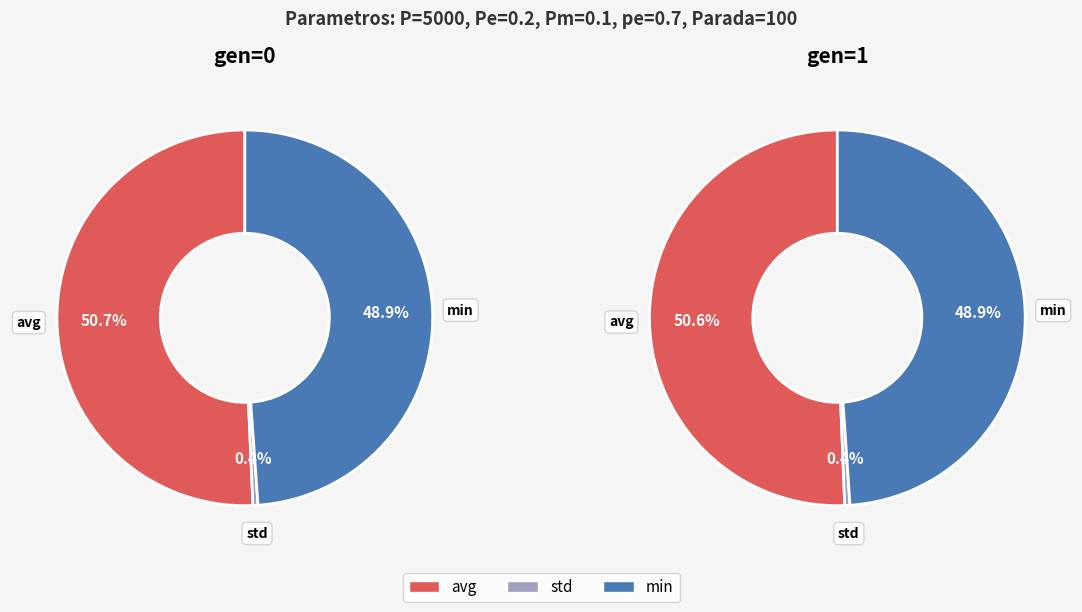

Rank the categories by values_left value from lowest to highest.

1, 2, 0